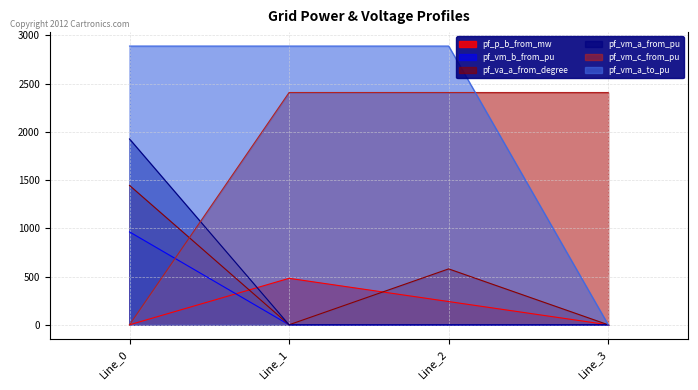

True or false: pf_vm_c_from_pu has a value of 3501.3 at Line_1.

False